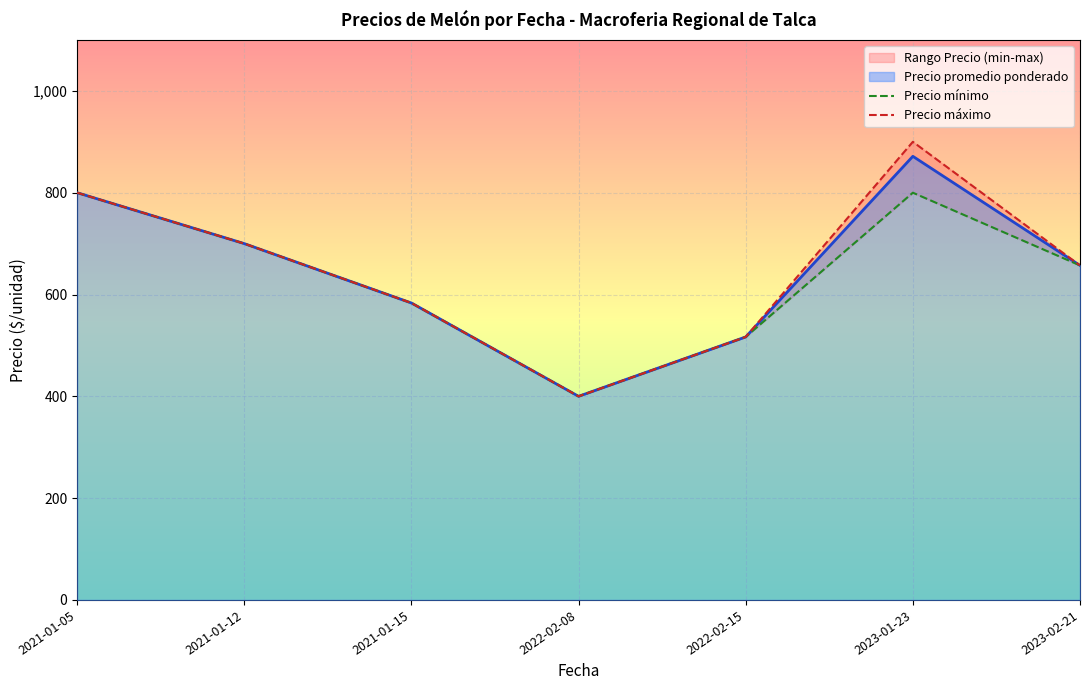

List the labels in order of Precio promedio ponderado value, largest first.

2023-01-23, 2021-01-05, 2021-01-12, 2023-02-21, 2021-01-15, 2022-02-15, 2022-02-08